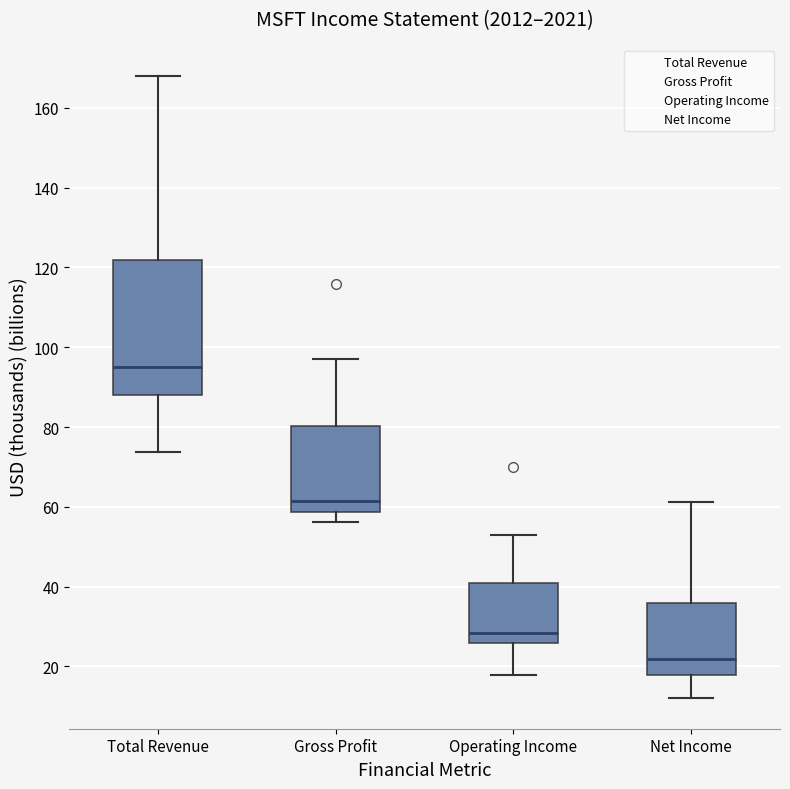

Where does the median line of the box for Operating Income sit on the y-axis? The values are not printed on the chart, so give them approximately, as read against the axis.

28